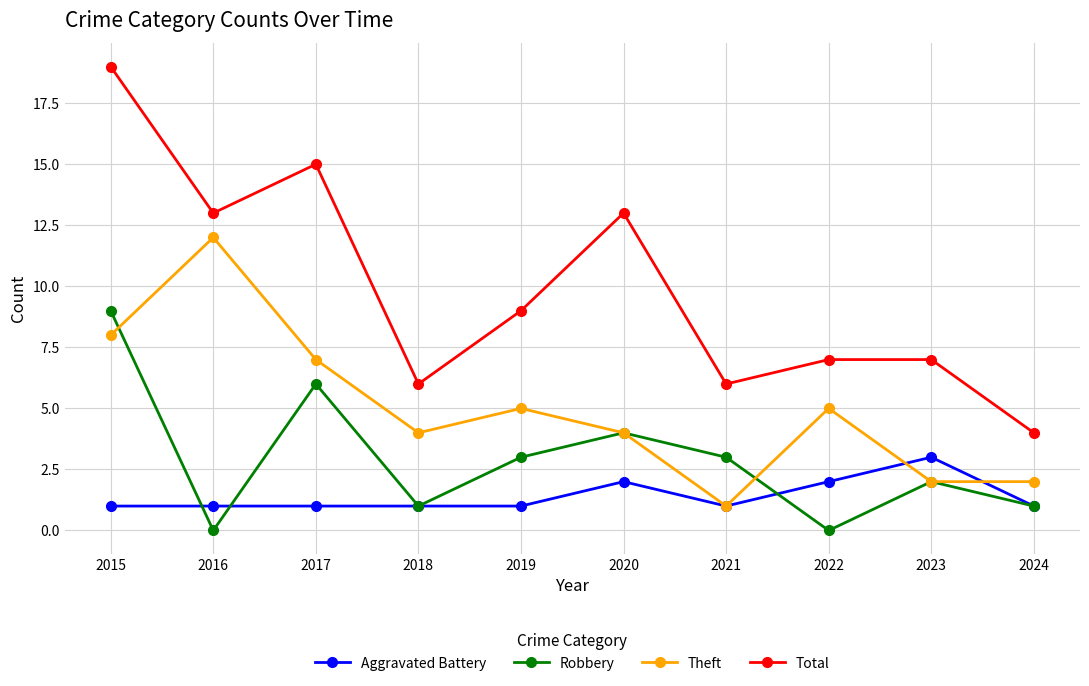

Which series has the widest spread of values?

Total